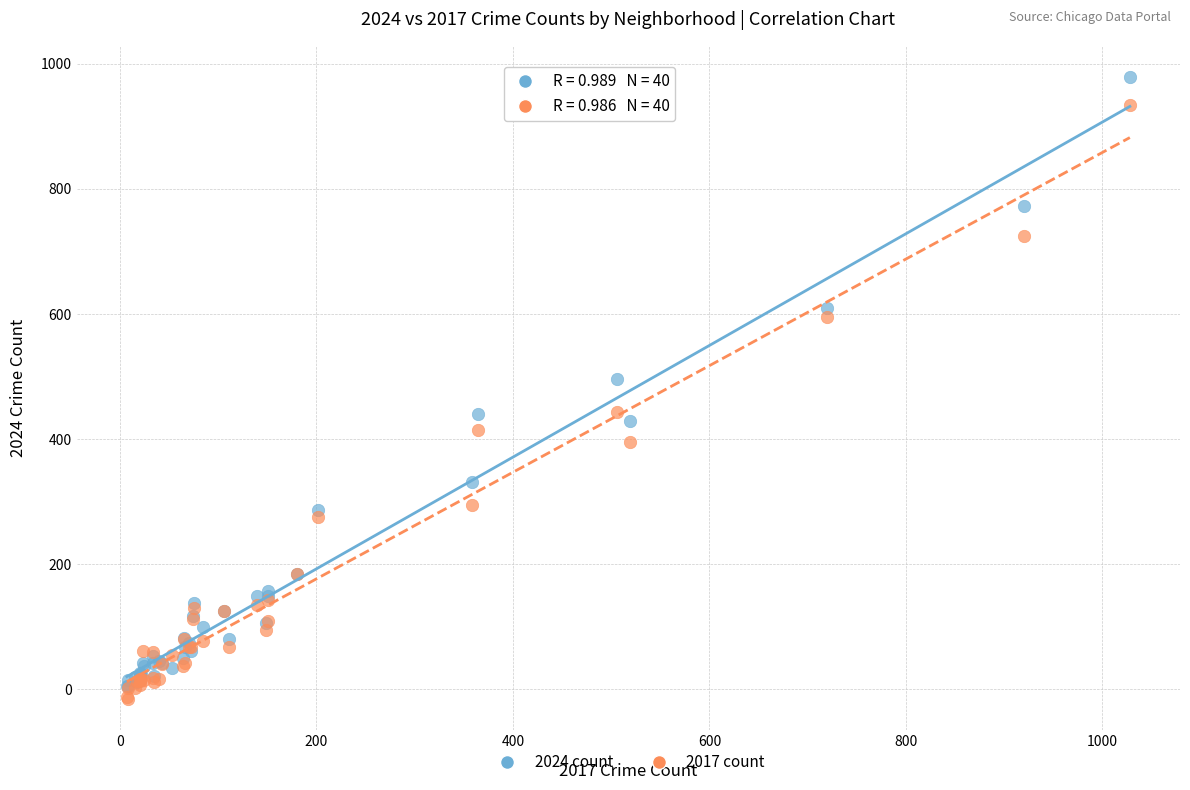

Across all series, what Y value is closest to 481?

496.0